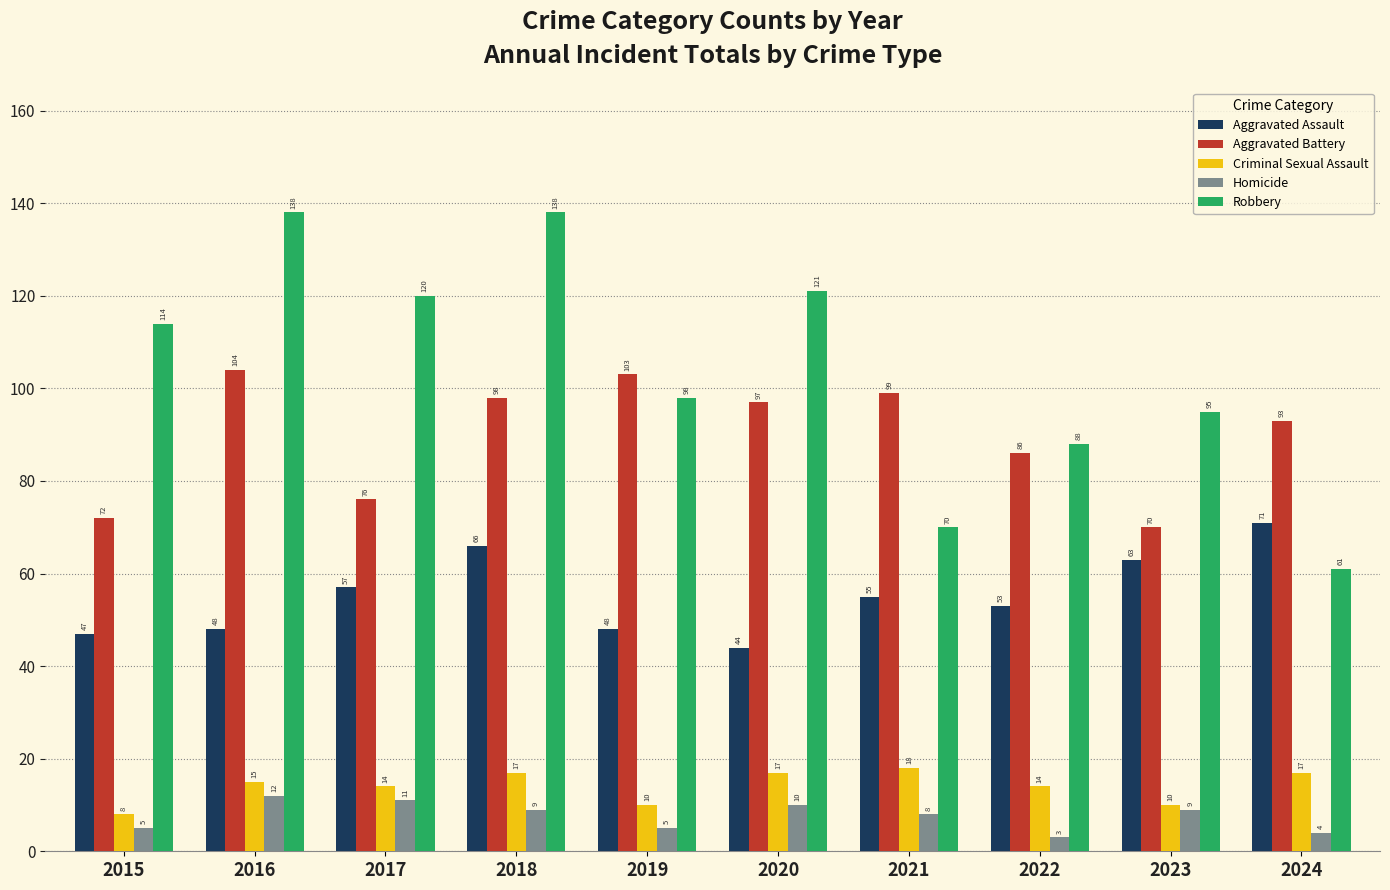

The value of Aggravated Assault at 2018 is 89. True or false?

False